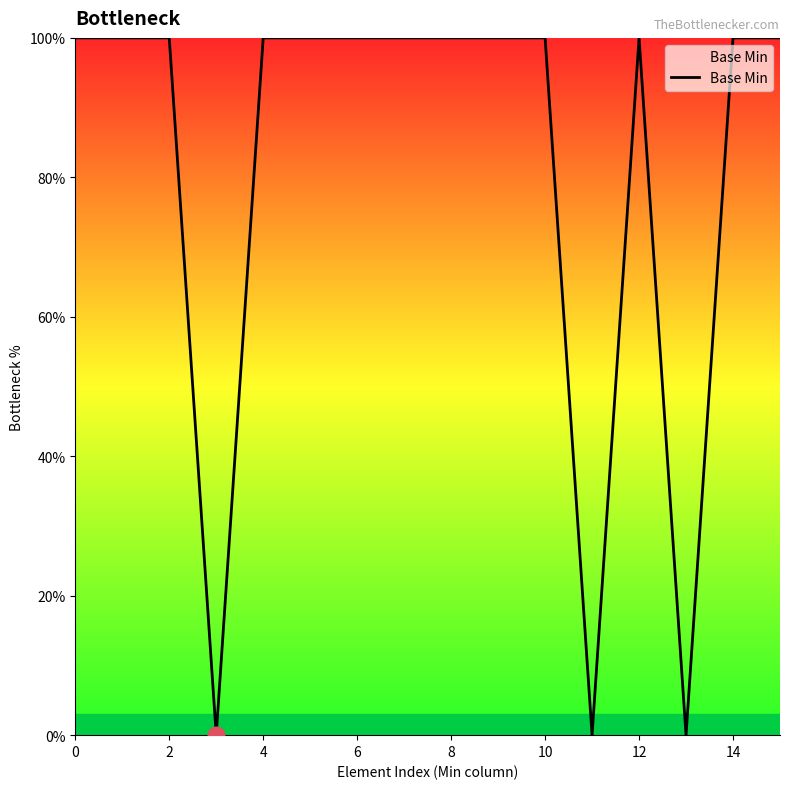

What is the greatest value displayed?

100